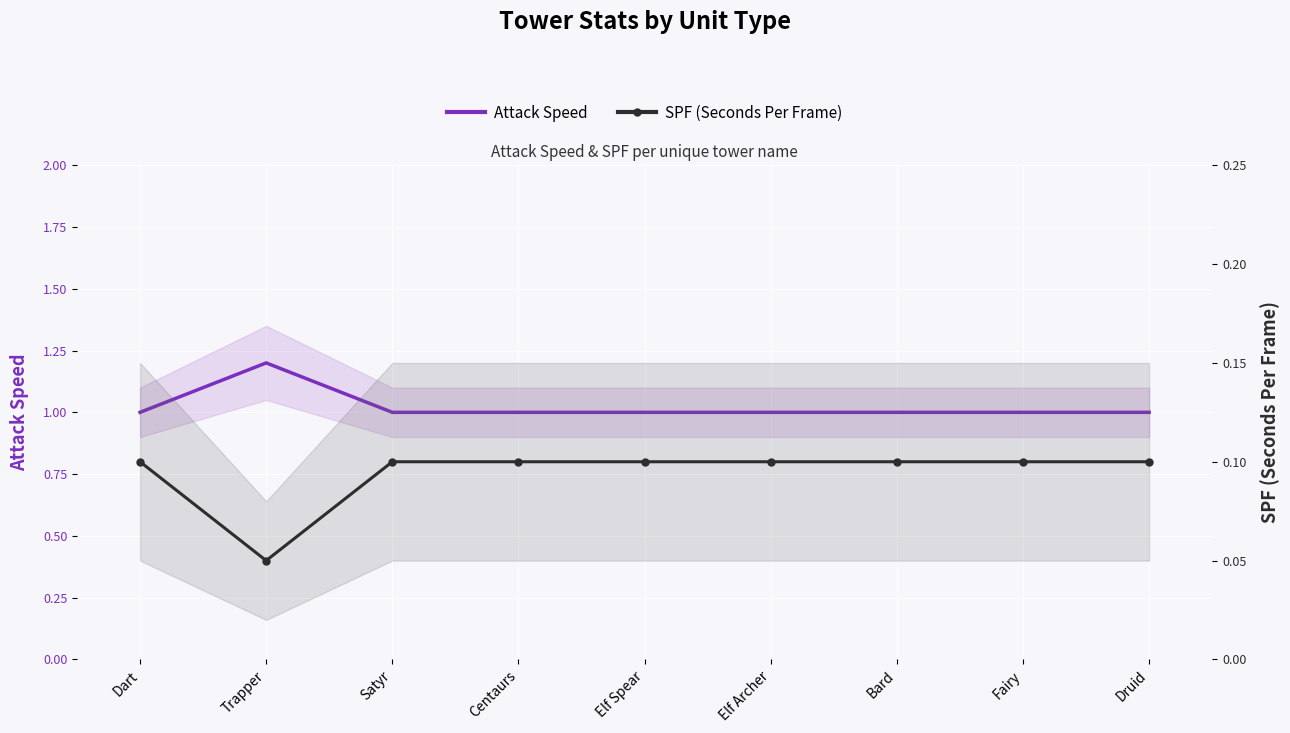

Rank the series at Dart from lowest to highest value.

SPF (Seconds Per Frame), Attack Speed